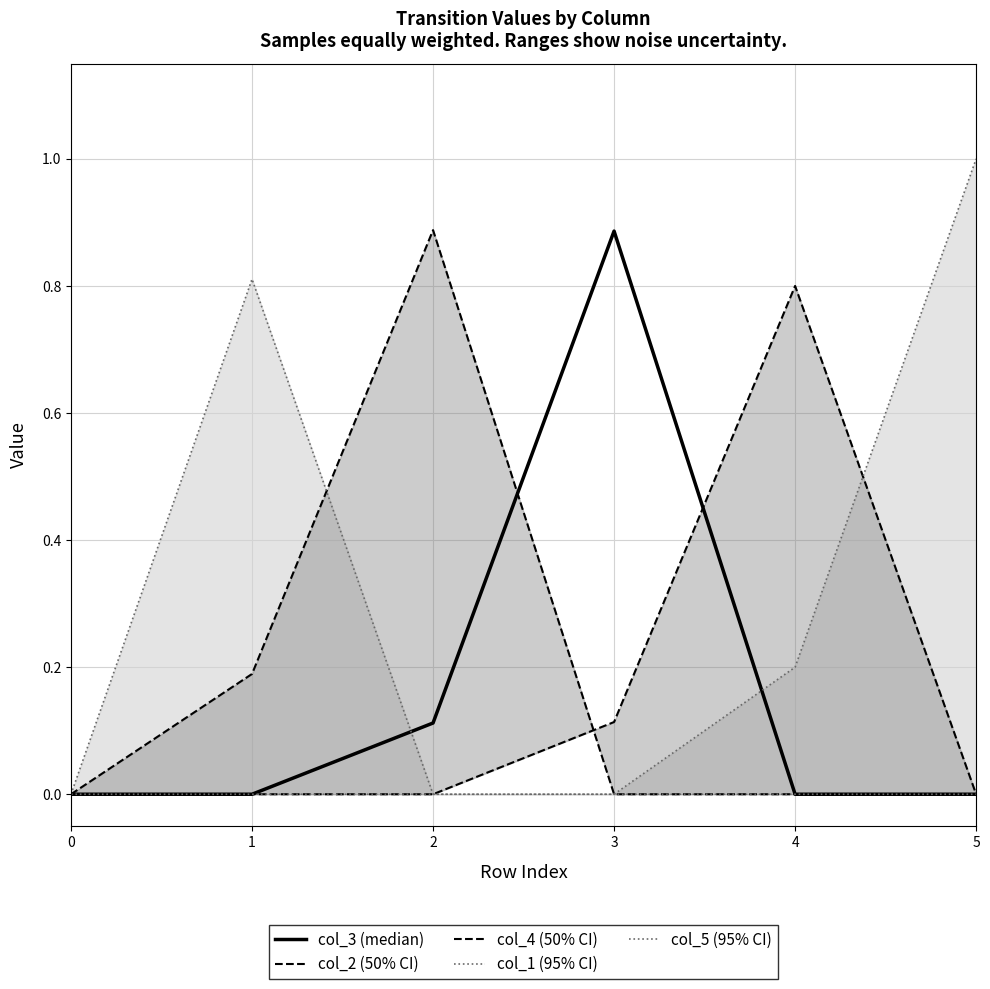

Which series has the widest spread of values?

col_5 (95% CI)